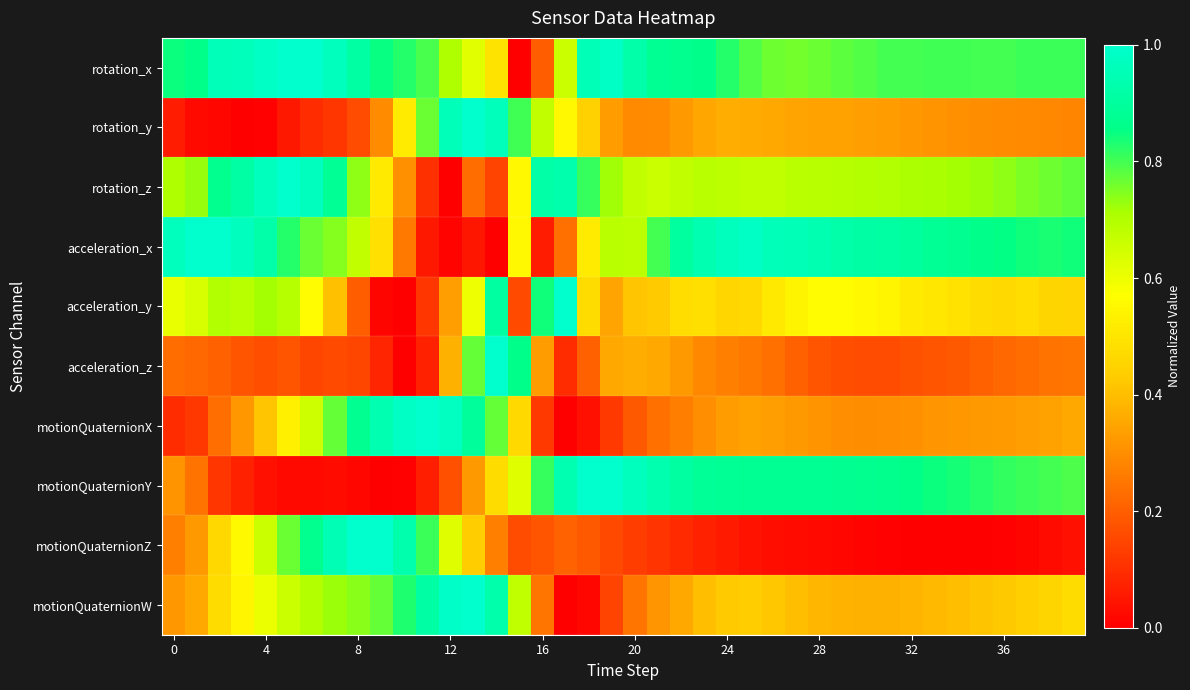

What is the greatest value displayed?

1.0